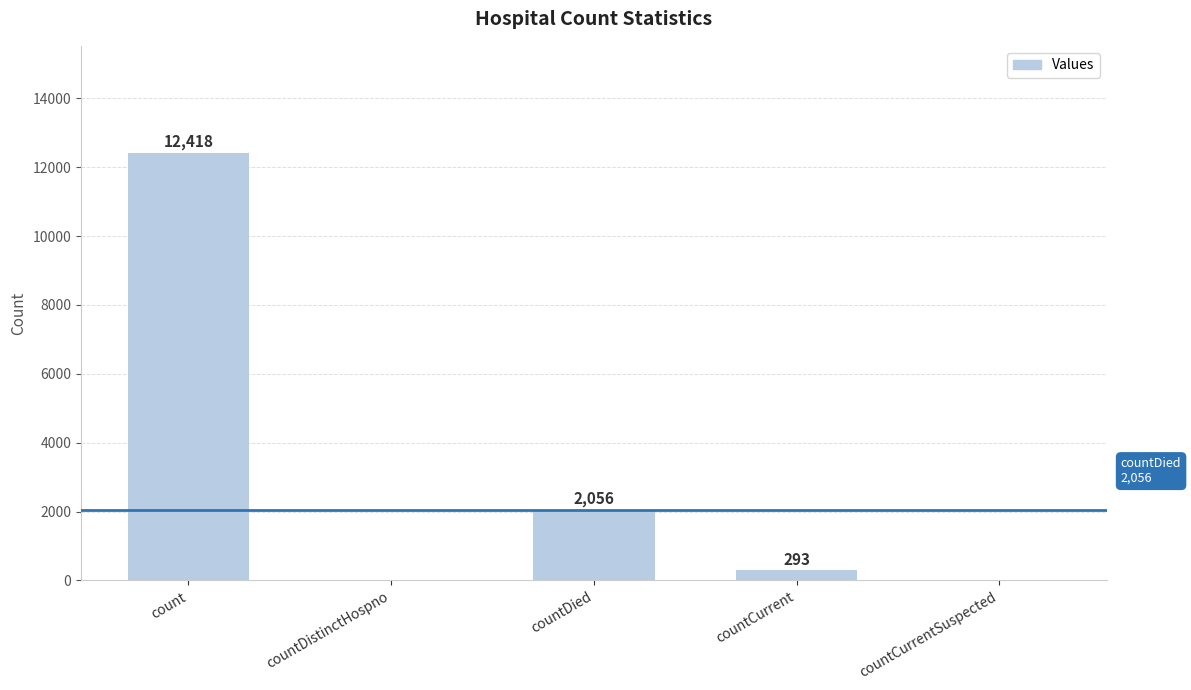

Which label corresponds to the largest value in the chart?

count